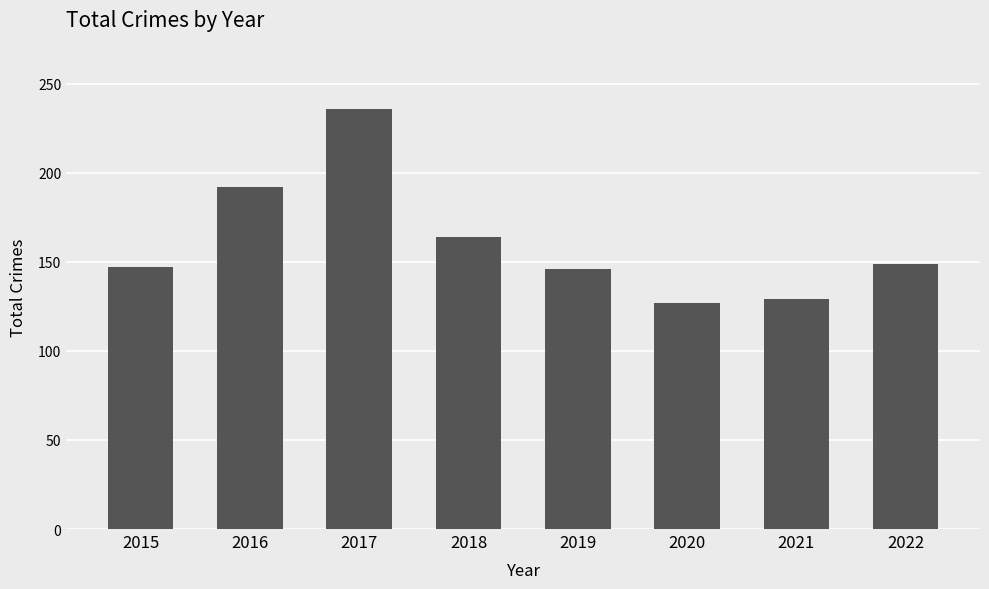

What is the ratio of the value at 2015 to the value at 2016?

0.8